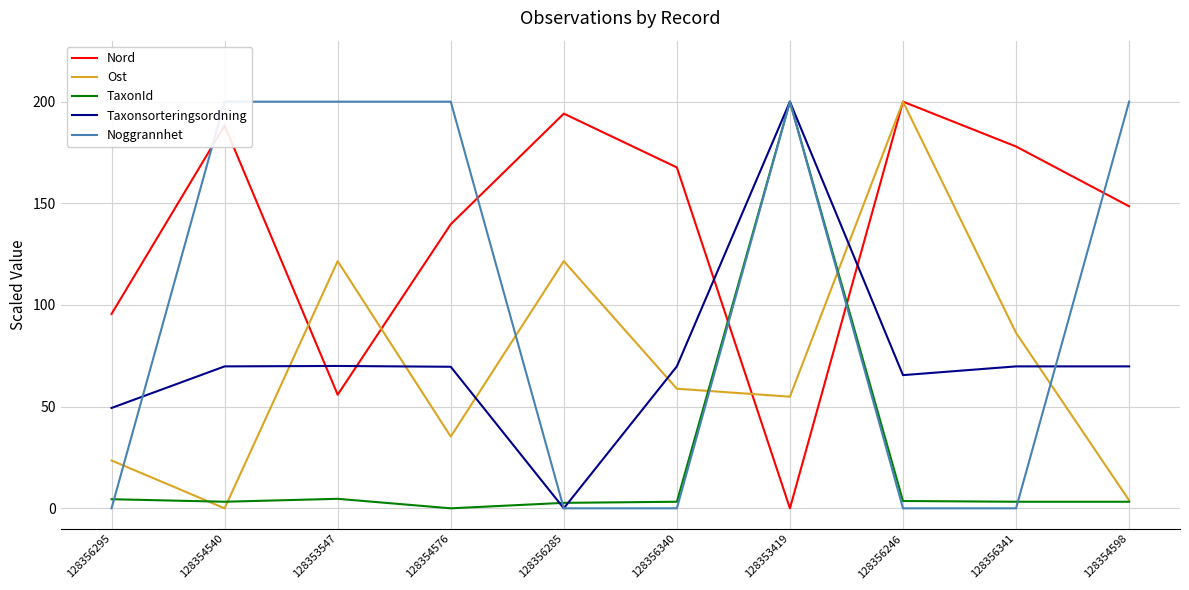

In Noggrannhet, how many points are higher than both neighbors (excluding endpoints)?

1